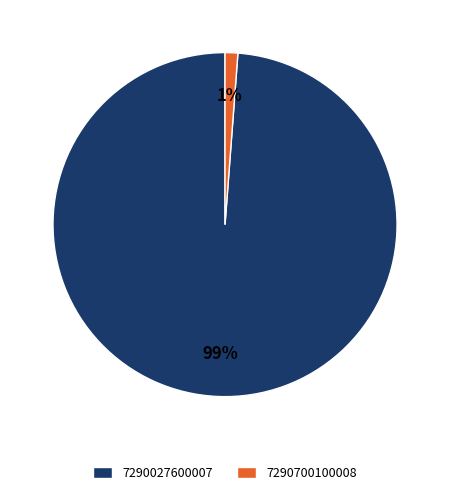

The 7290027600007 slice represents 89% of the pie. True or false?

False